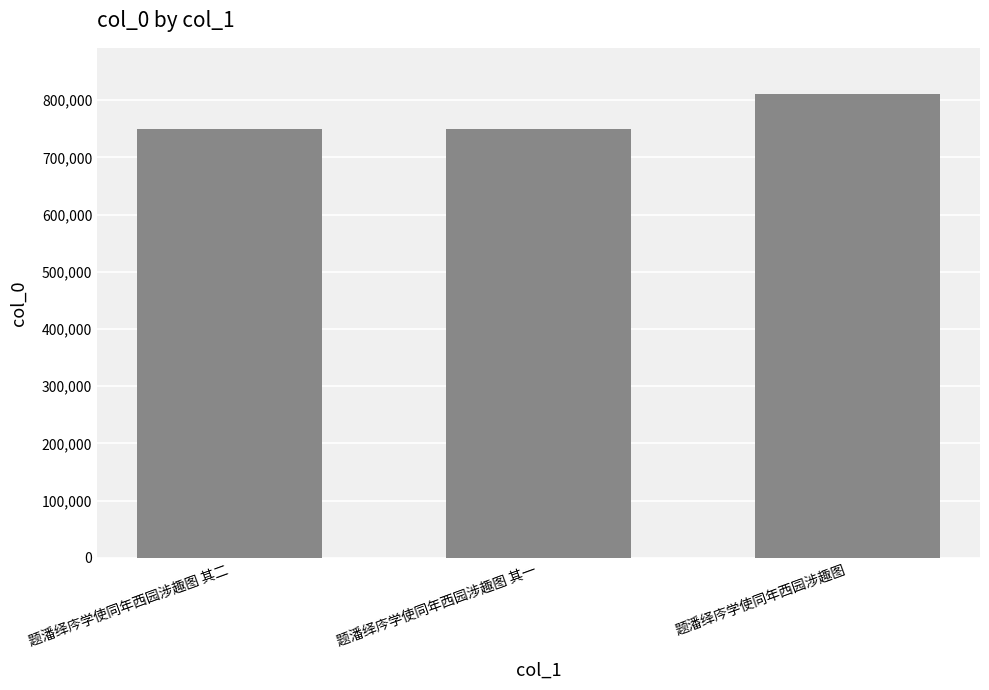

How many distinct data groups are displayed?

1